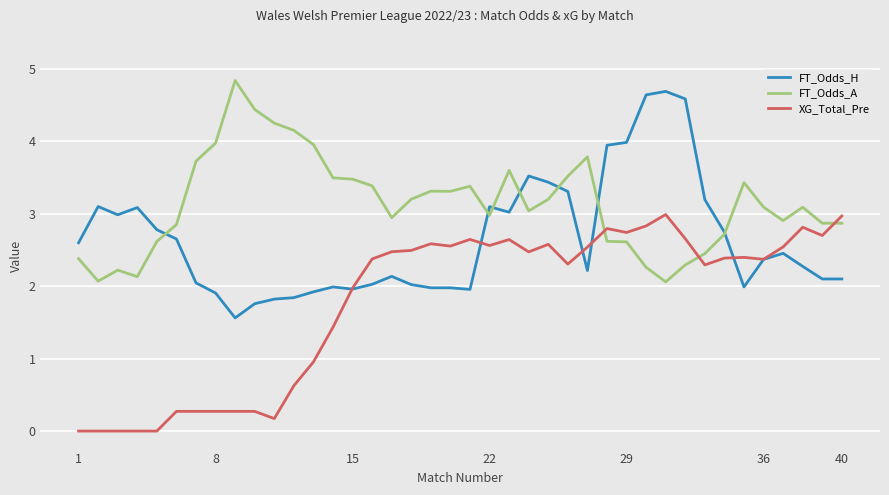

True or false: XG_Total_Pre and FT_Odds_A cross at least once.

True